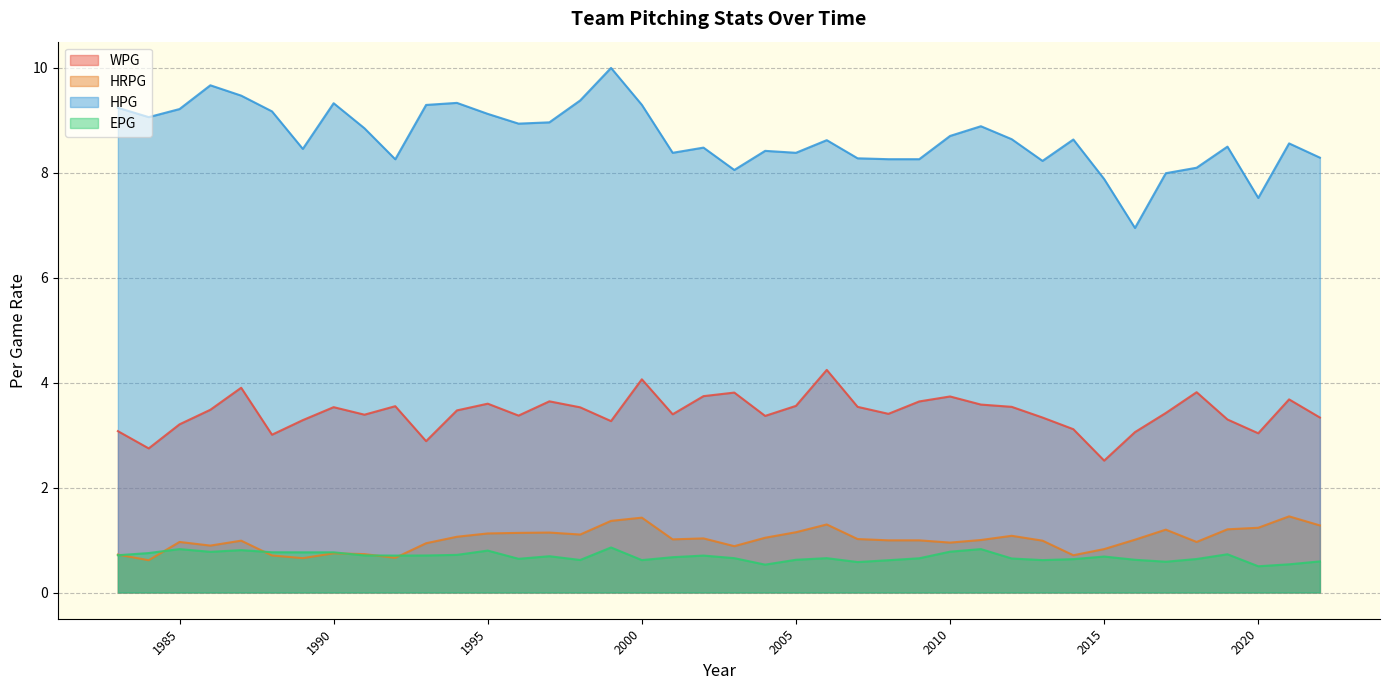

True or false: EPG has more than 2 interior local peaks.

True